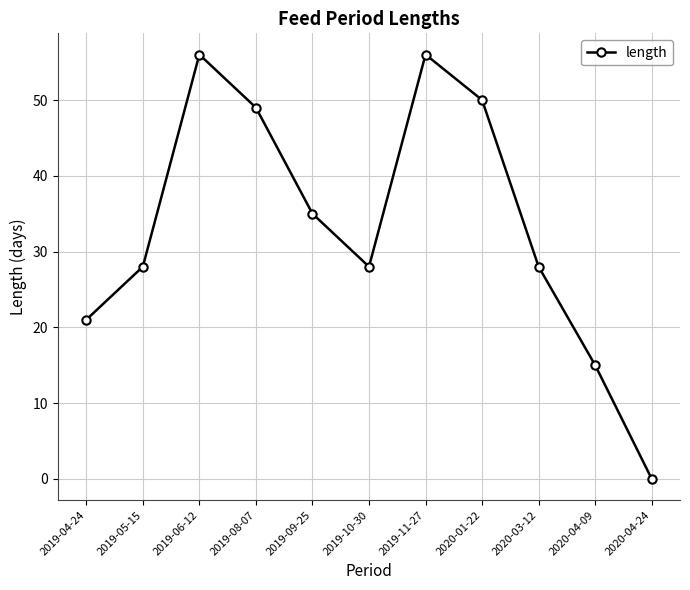

What is the maximum value shown in the chart?

56